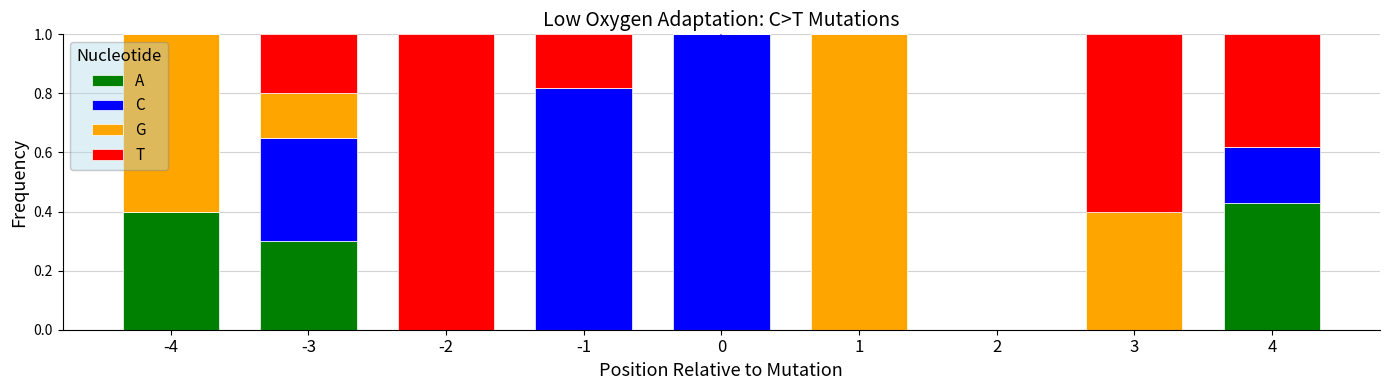

Which category has the highest value in the A series?

4